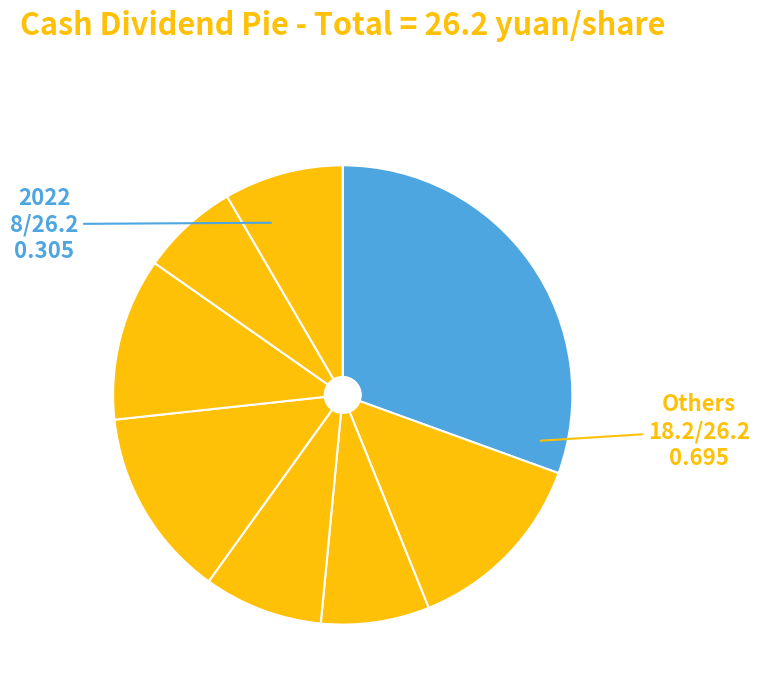

How many segments does this pie chart have?

8